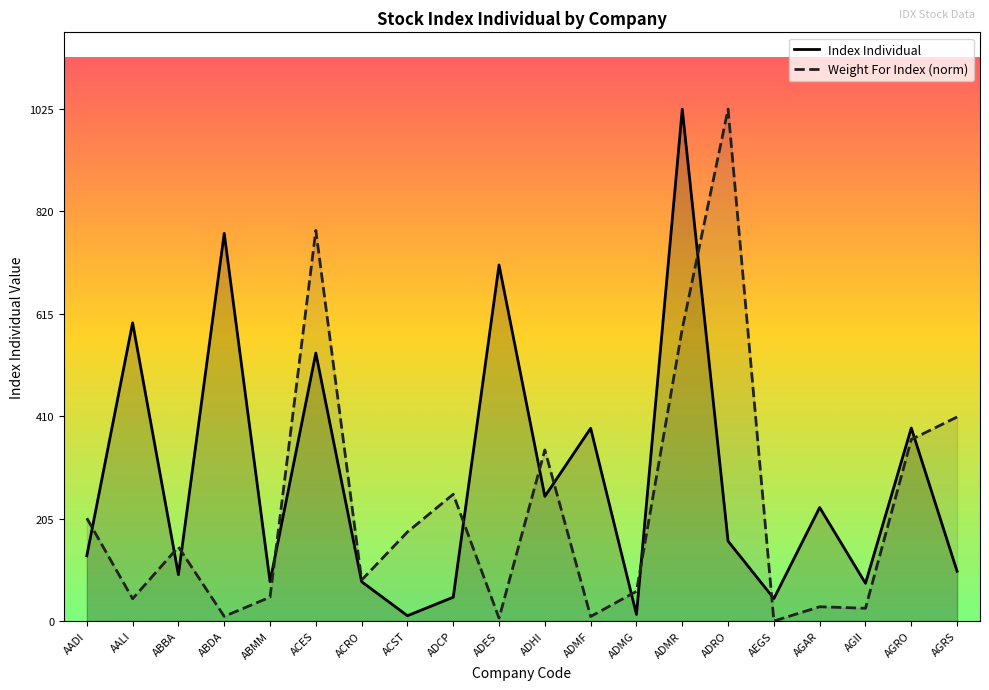

What are all the series names shown in the legend?

Index Individual, Weight For Index (norm)